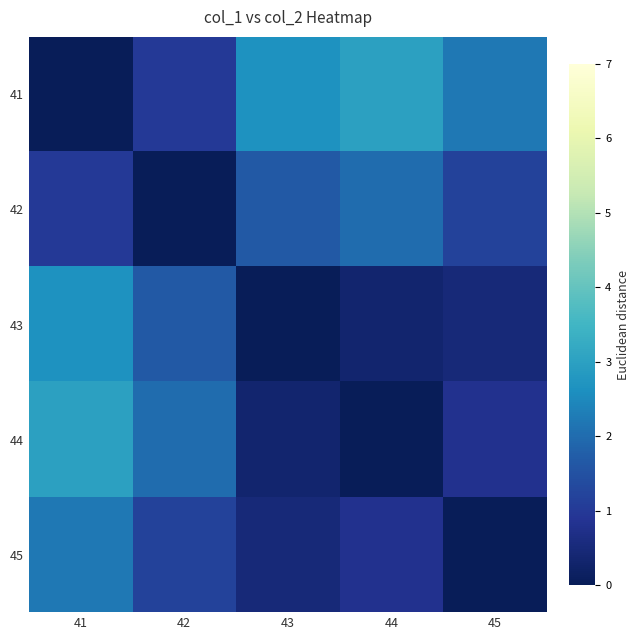

Reading right to left, transcribe all the data shown in this chart.

41: 45=2.2	44=3.0	43=2.7	42=1.0	41=0.0
42: 45=1.2	44=2.0	43=1.7	42=0.0	41=1.0
43: 45=0.5	44=0.3	43=0.0	42=1.7	41=2.7
44: 45=0.8	44=0.0	43=0.3	42=2.0	41=3.0
45: 45=0.0	44=0.8	43=0.5	42=1.2	41=2.2